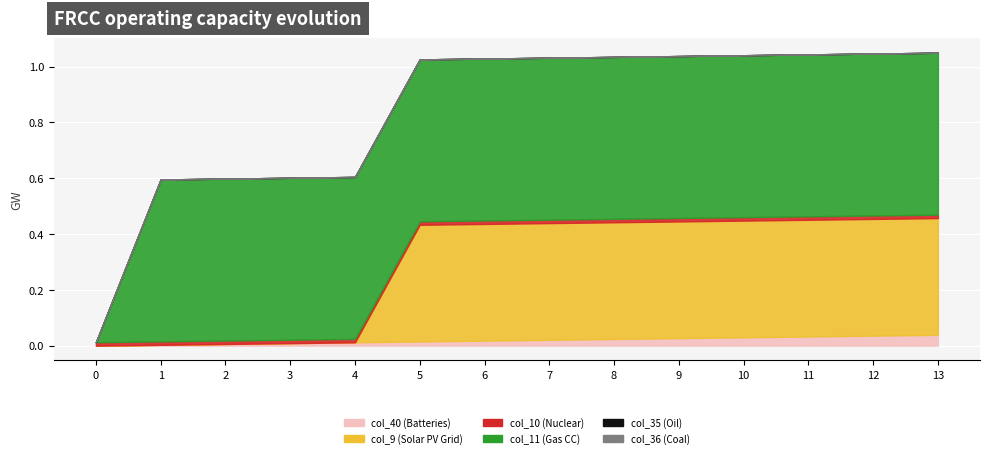

True or false: col_35 and col_36 cross at least once.

False